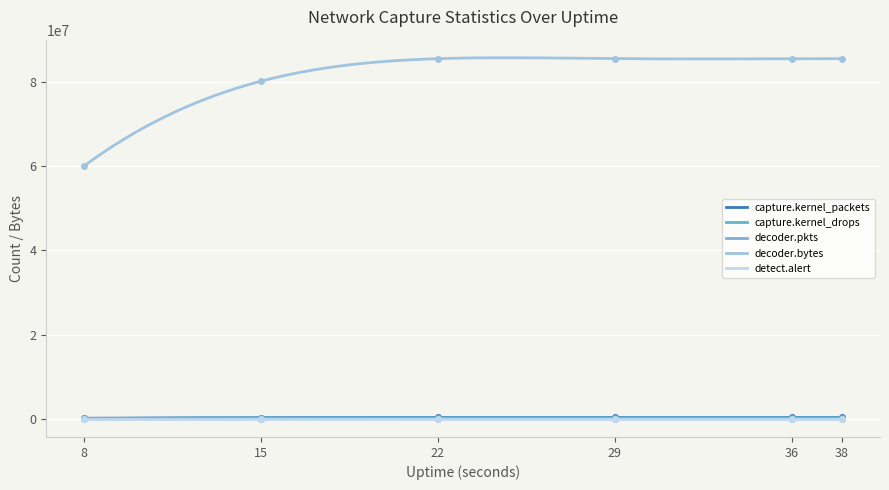

How many capture.kernel_packets values are between 299921 and 348418?

5